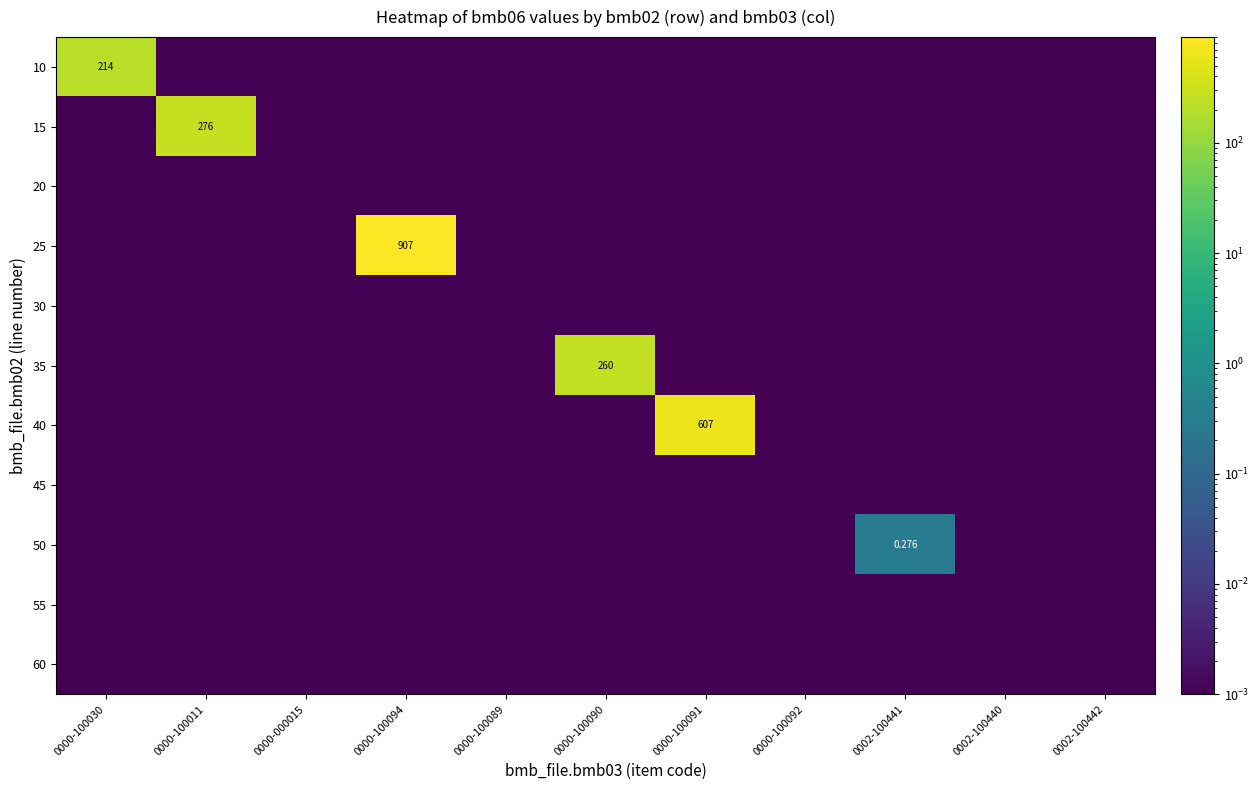

Is the value of 30 at 0002-100440 greater than the value of 35 at 0000-100089?

No